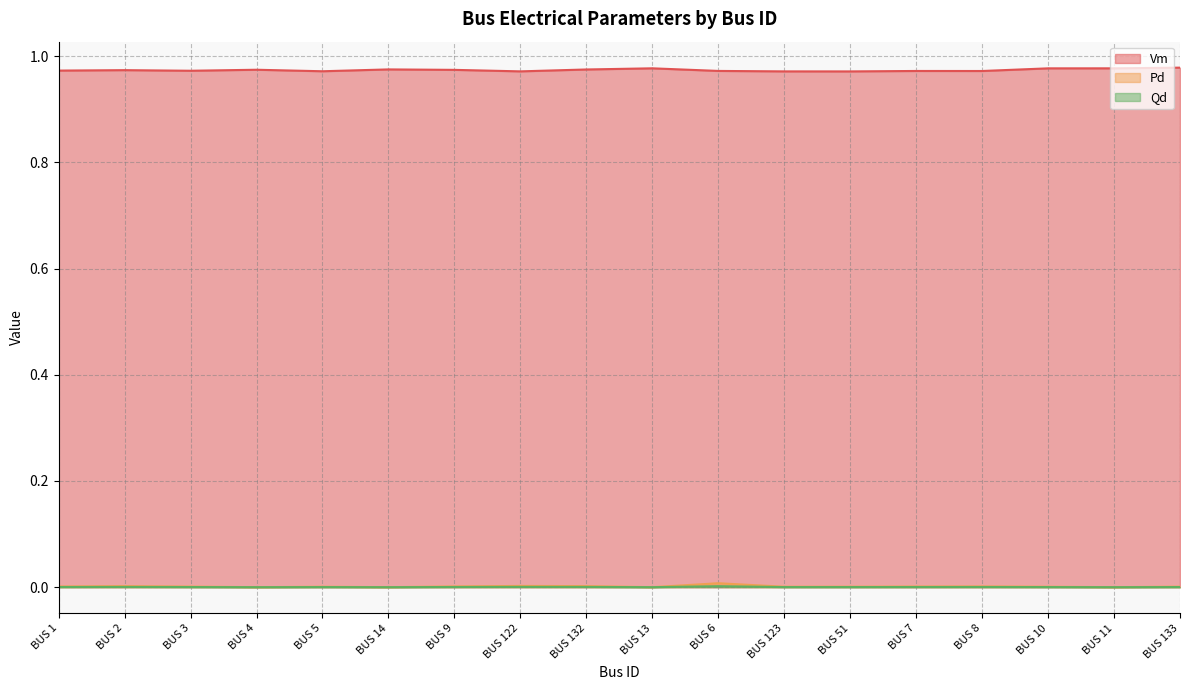

Rank the categories by Pd value from lowest to highest.

BUS 4, BUS 14, BUS 13, BUS 11, BUS 5, BUS 10, BUS 123, BUS 51, BUS 133, BUS 3, BUS 7, BUS 1, BUS 9, BUS 8, BUS 2, BUS 132, BUS 122, BUS 6